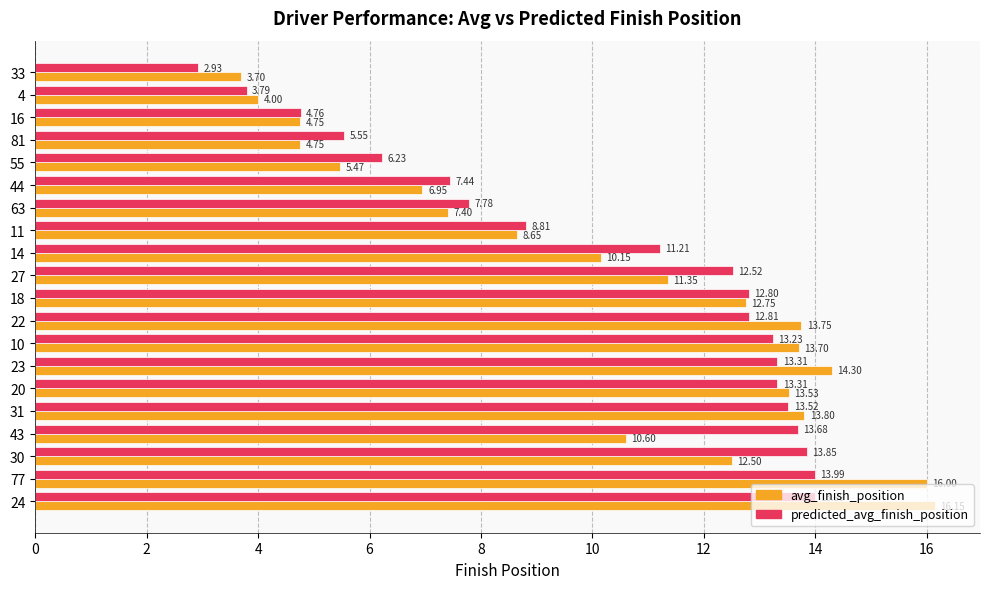

At how many categories does at least one series exceed 10?

12